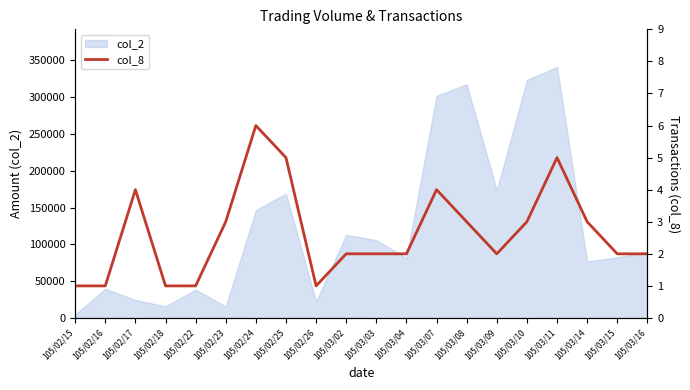

What is the label of the 13th point from the right?

105/02/25